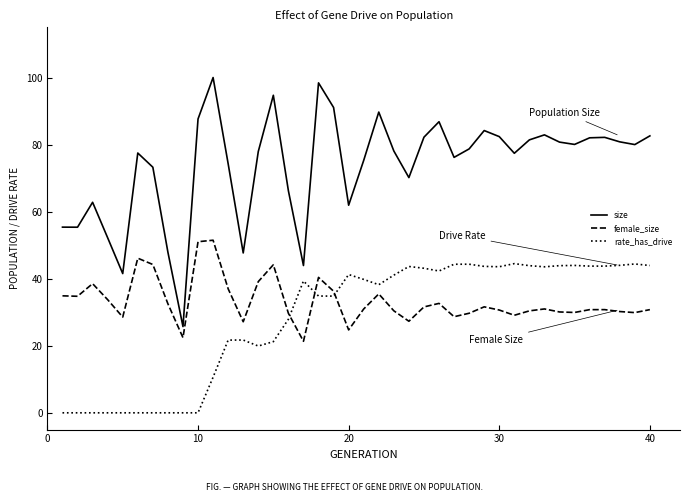

List the series in order of their peak value, highest first.

size, female_size, rate_has_drive